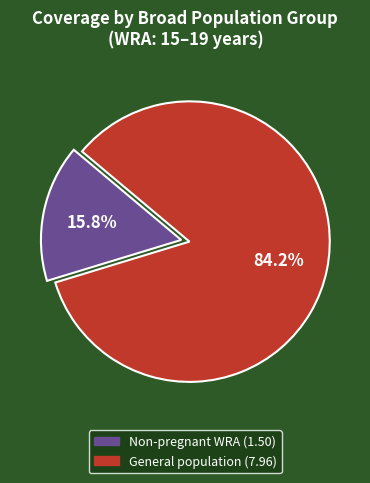

Is there a majority slice in this chart?

Yes